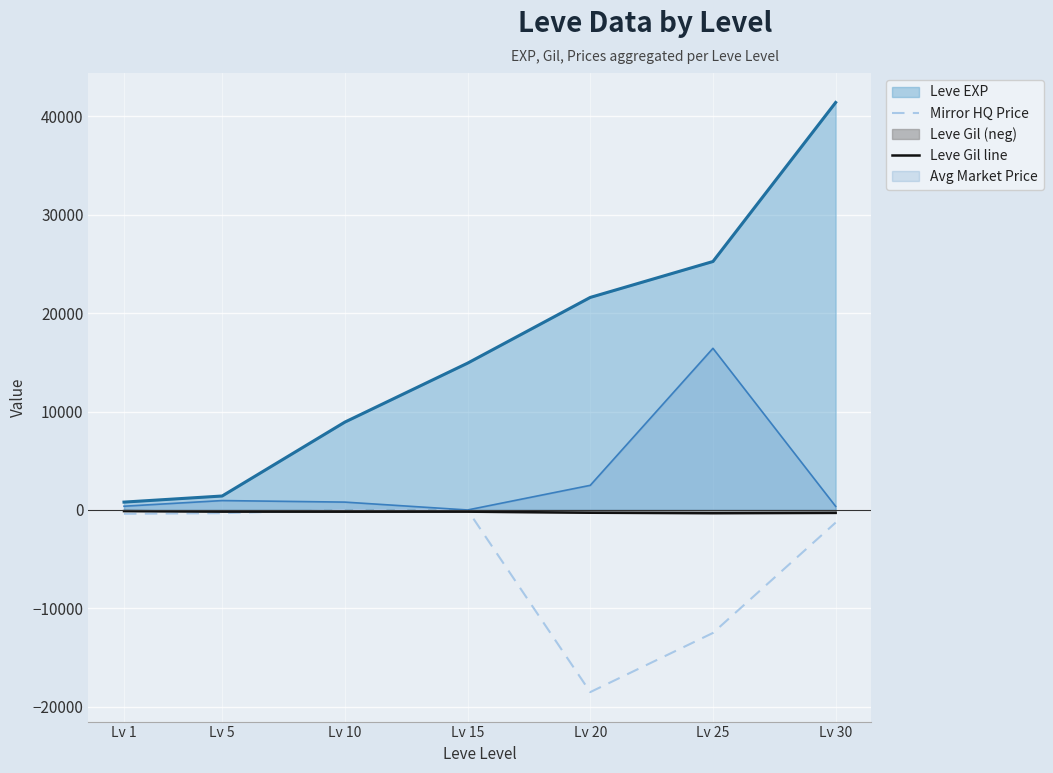

The value of Leve Gil line at Lv 1 is -55.4. True or false?

False